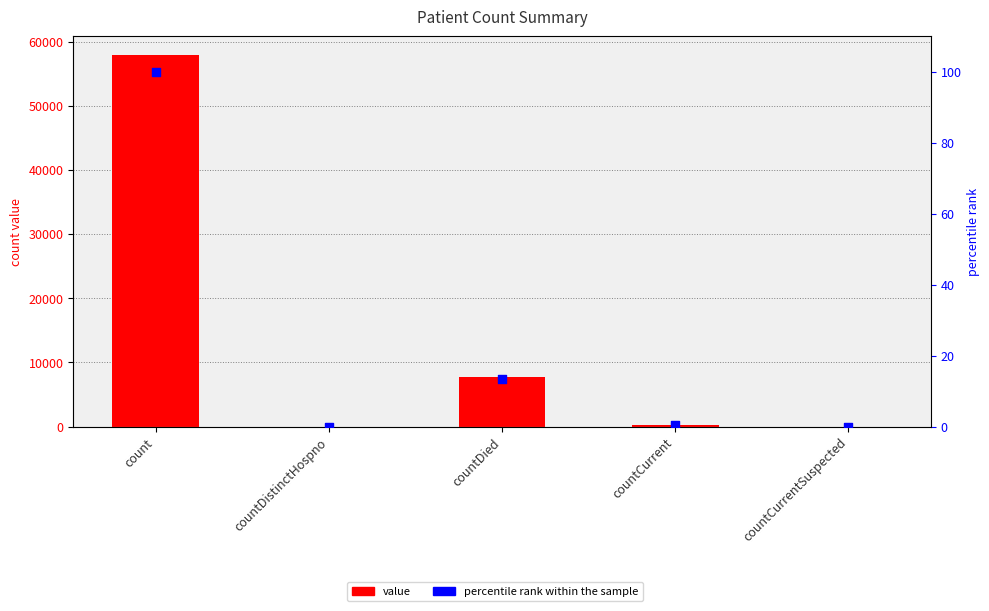

Which series has the largest total across all categories?

value